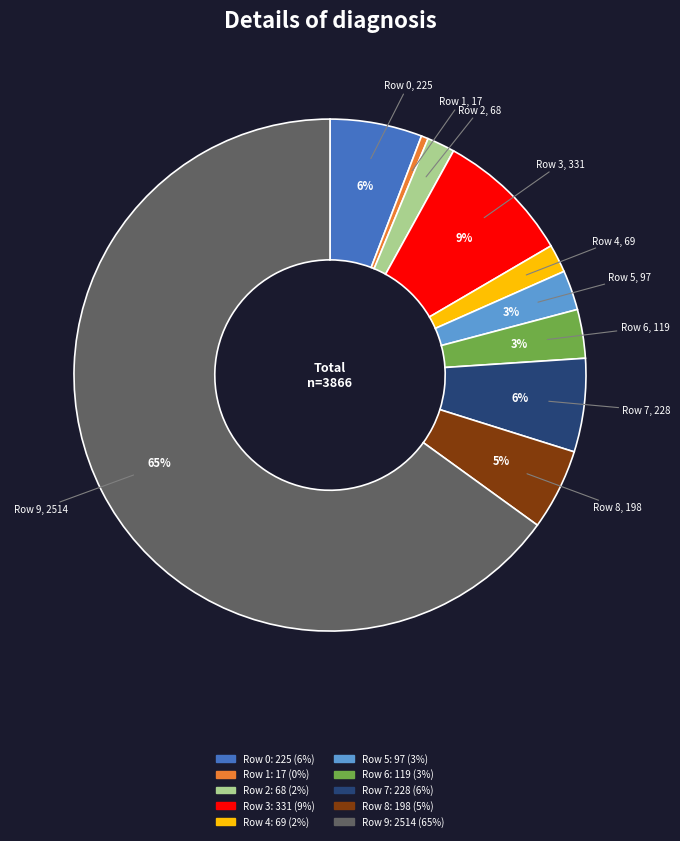

How many slices are in this pie chart?

10